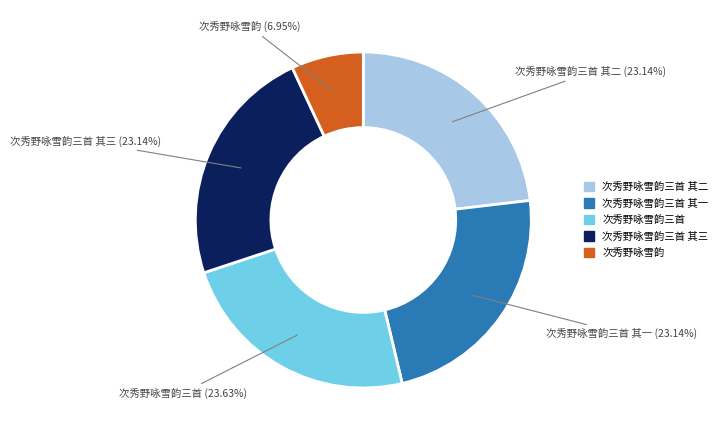

What is the ratio of the value at 次秀野咏雪韵三首 其二 to the value at 次秀野咏雪韵?

3.3